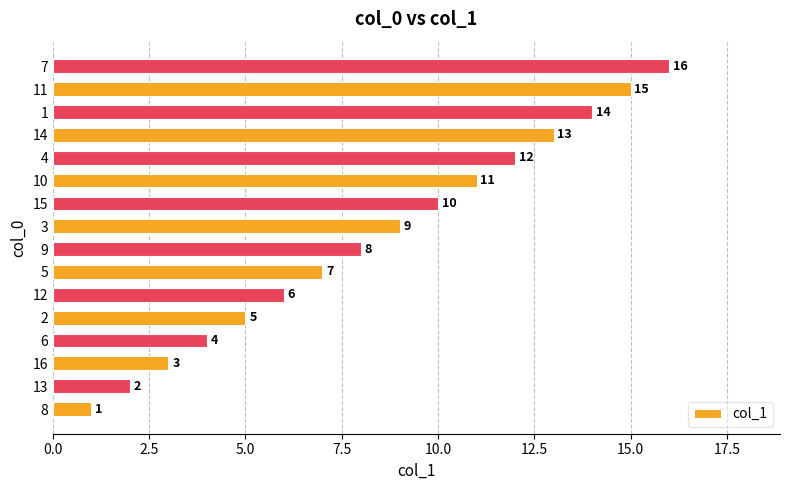

What is the difference between the second highest and second lowest values?

13